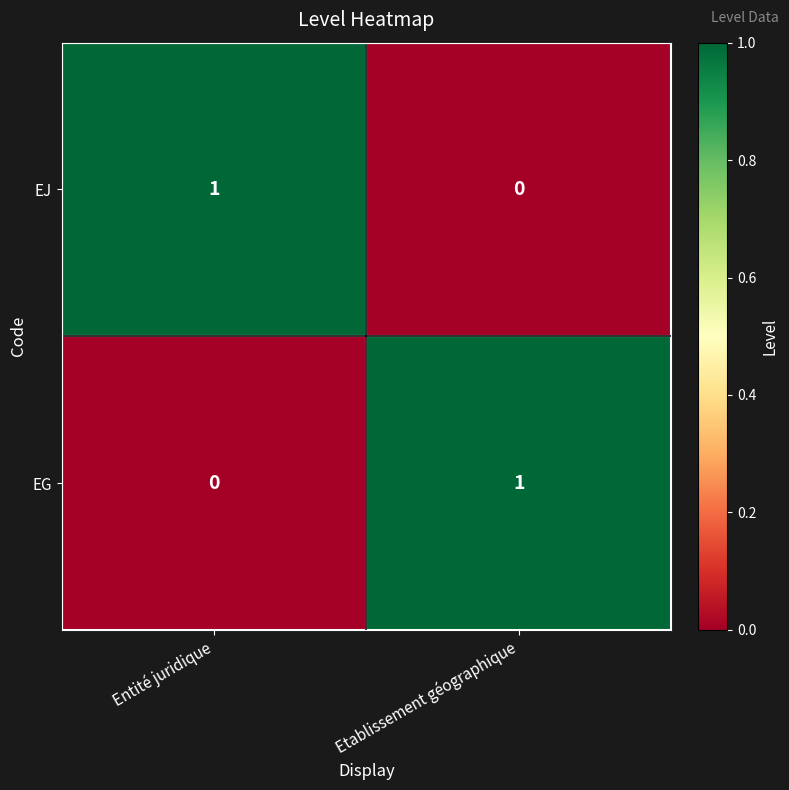

What is the total value across all series at Etablissement géographique?

1